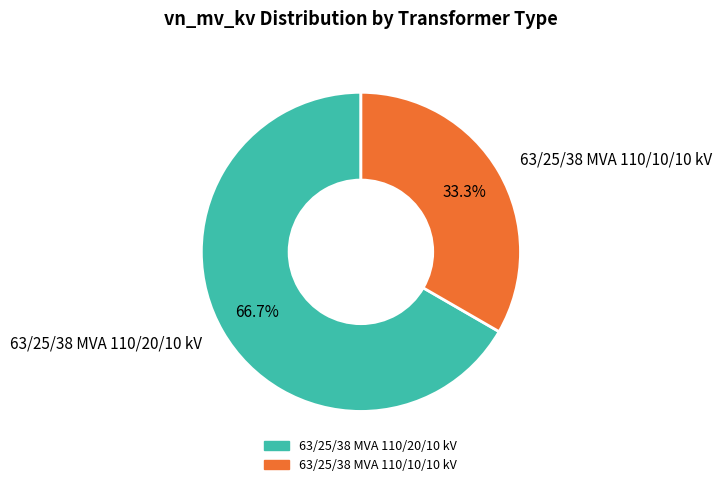

How many segments does this pie chart have?

2